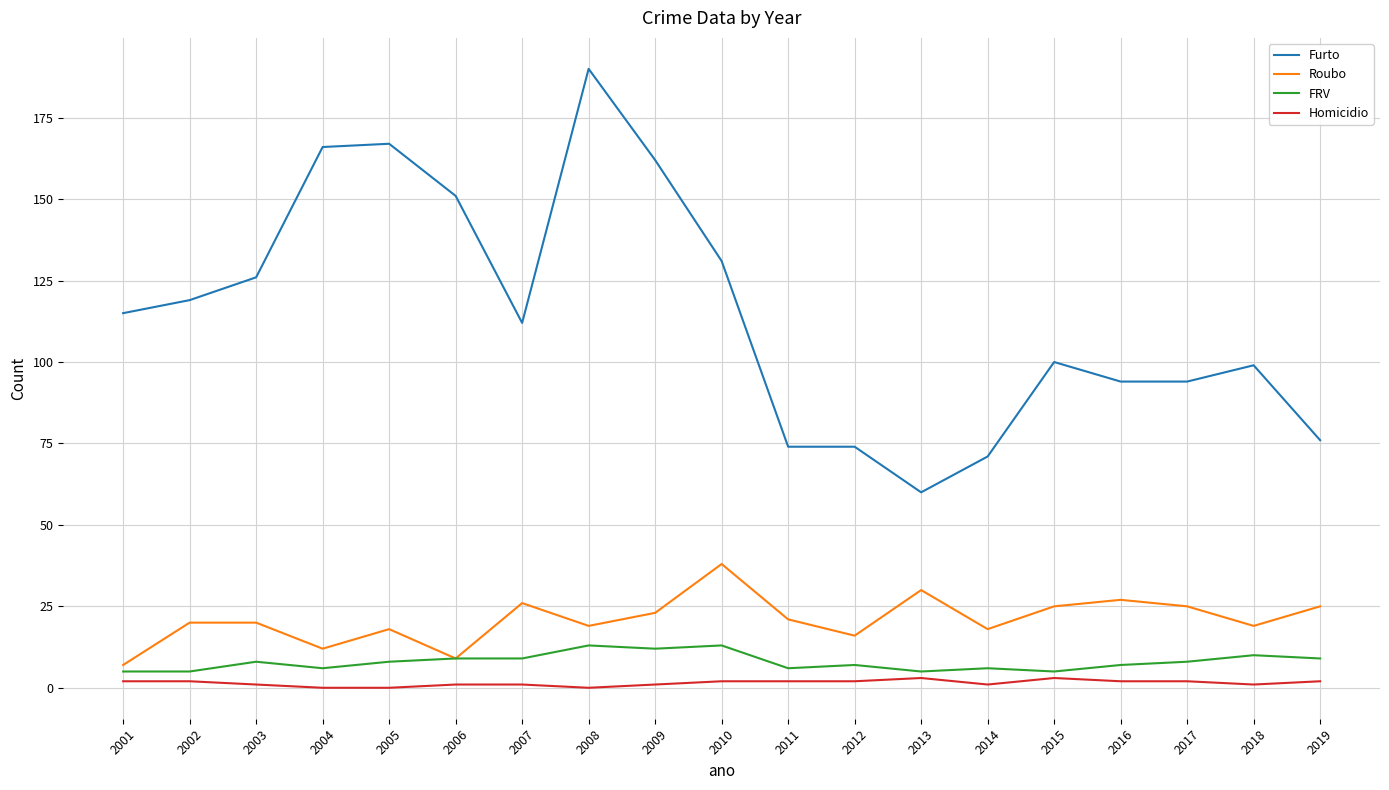

Is the value of Furto at 2004 greater than the value of Roubo at 2010?

Yes